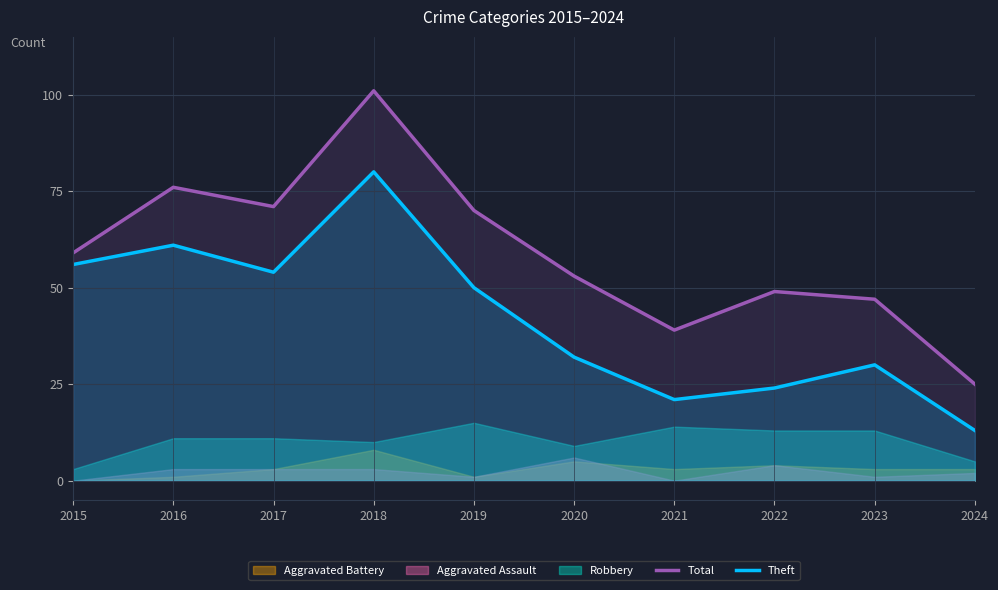

True or false: Theft has a value of 9 at 2024.

False